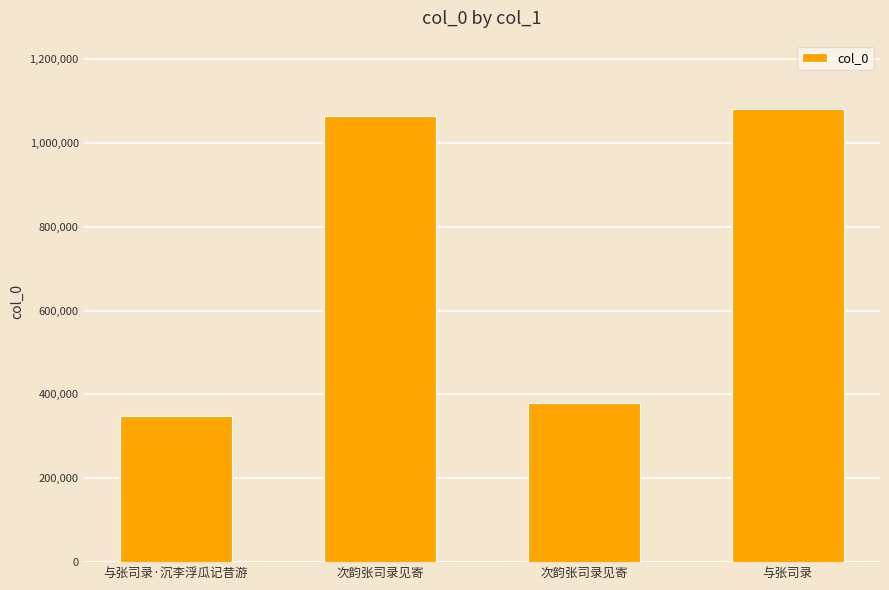

How many series are shown in this chart?

1